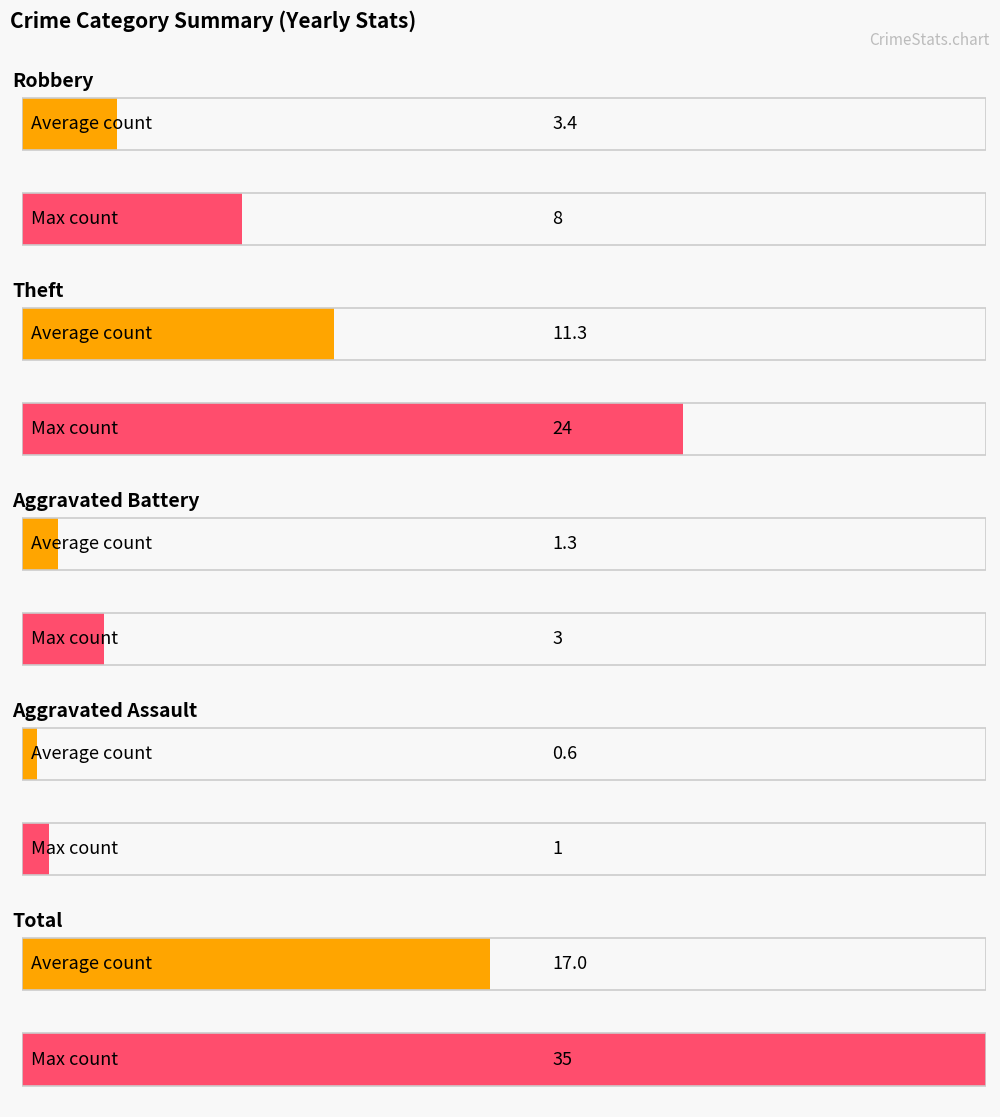

What is the difference between the maximum and second lowest values in the Aggravated Assault series?

1